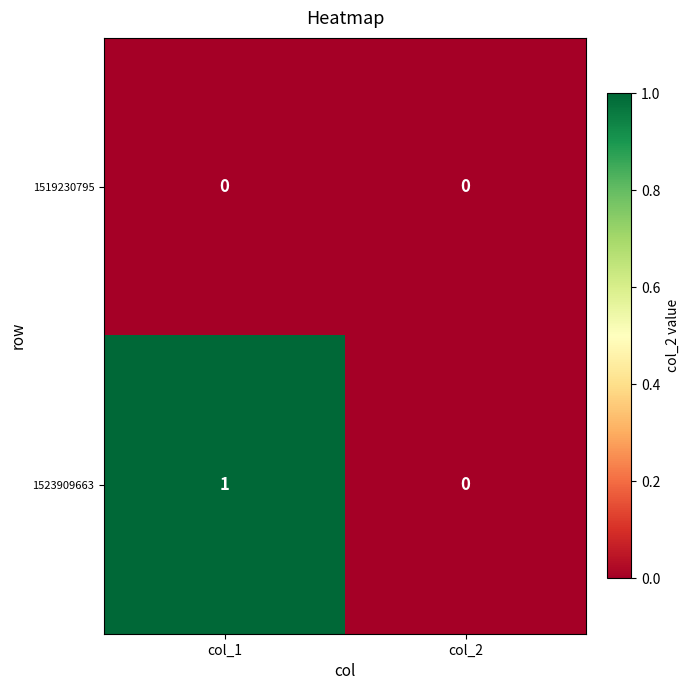

What is the maximum value shown in the chart?

1